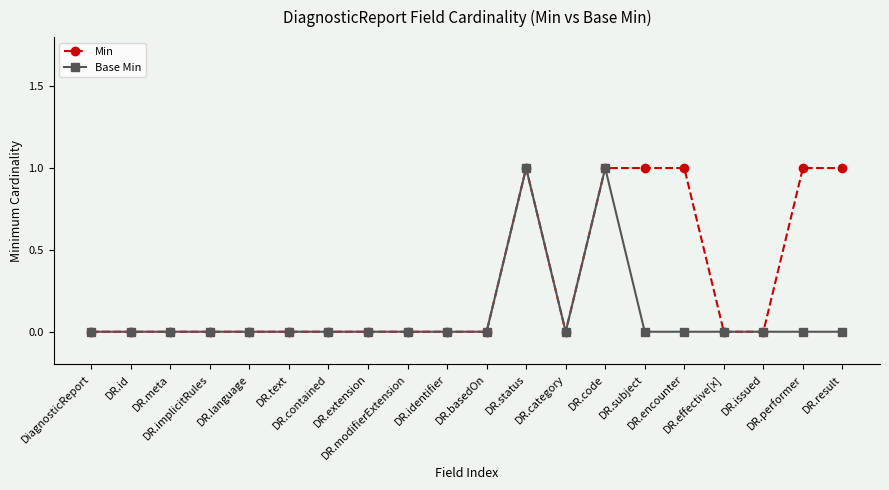

Which series has the largest total across all categories?

Min